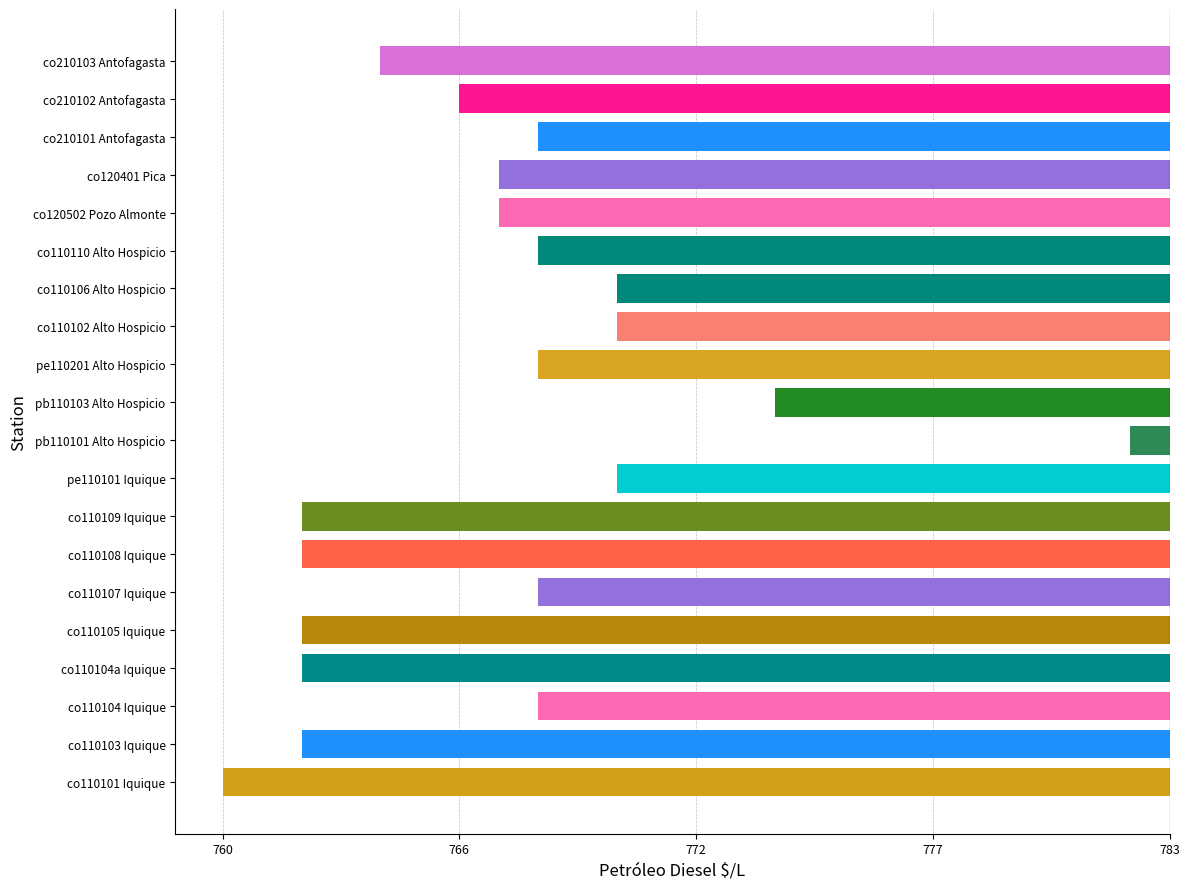

List the labels in order of value, largest first.

pb110101 Alto Hospicio, pb110103 Alto Hospicio, pe110101 Iquique, co110102 Alto Hospicio, co110106 Alto Hospicio, co110104 Iquique, co110107 Iquique, pe110201 Alto Hospicio, co110110 Alto Hospicio, co210101 Antofagasta, co120502 Pozo Almonte, co120401 Pica, co210102 Antofagasta, co210103 Antofagasta, co110103 Iquique, co110104a Iquique, co110105 Iquique, co110108 Iquique, co110109 Iquique, co110101 Iquique